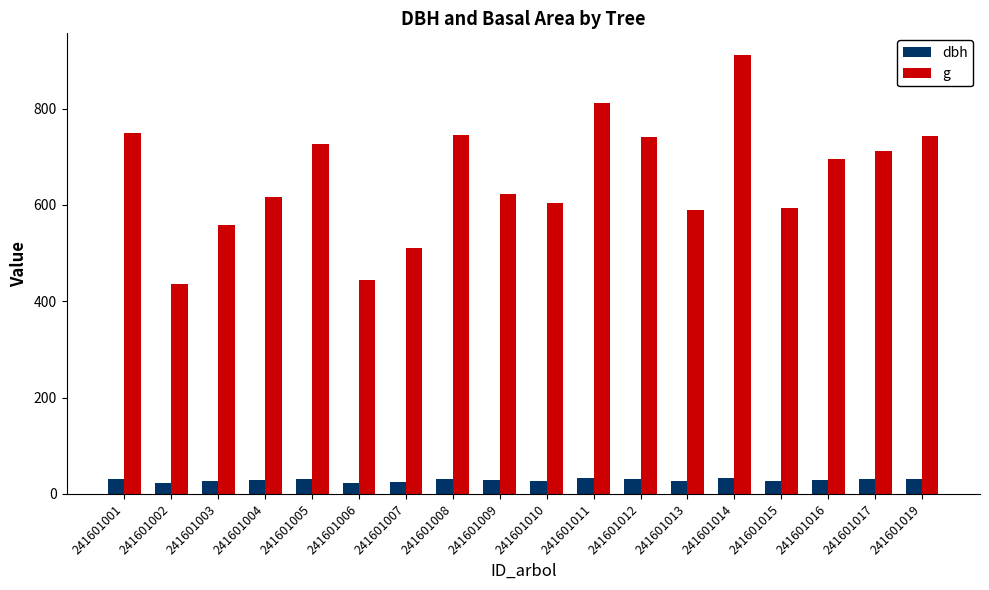

What is the lowest value of the dbh series?

23.6